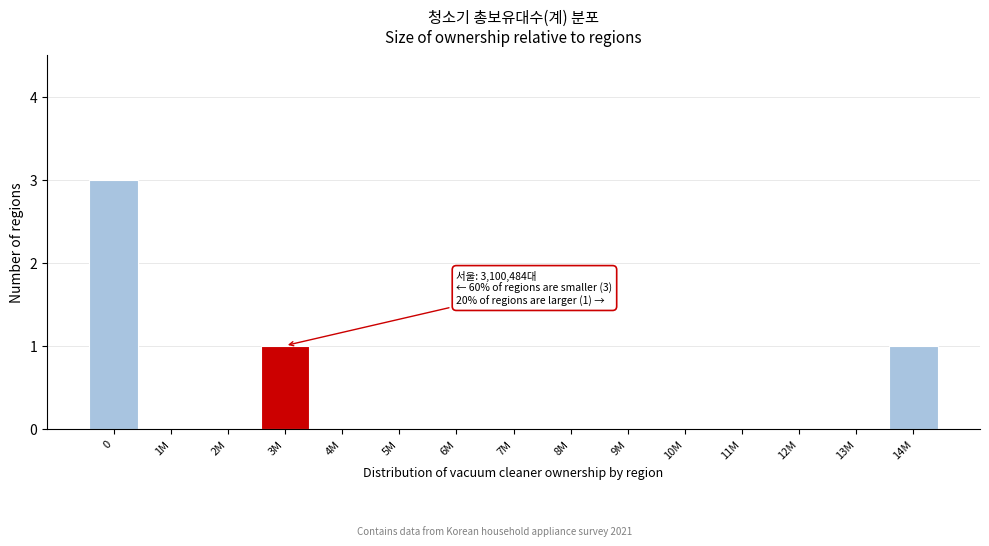

Reading left to right, extract all data points from this chart.

0=3	1M=0	2M=0	3M=1	4M=0	5M=0	6M=0	7M=0	8M=0	9M=0	10M=0	11M=0	12M=0	13M=0	14M=1